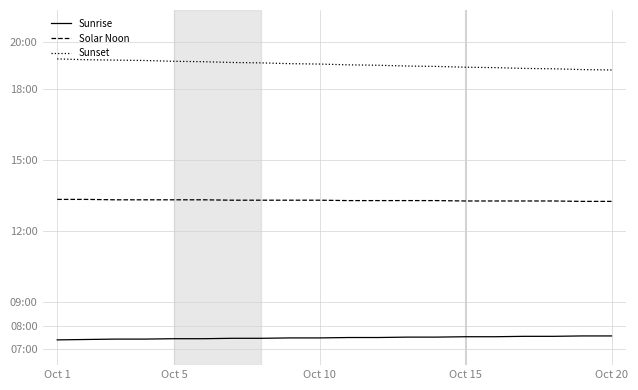

What is the value of the Solar Noon point at the 8th from the left?

798